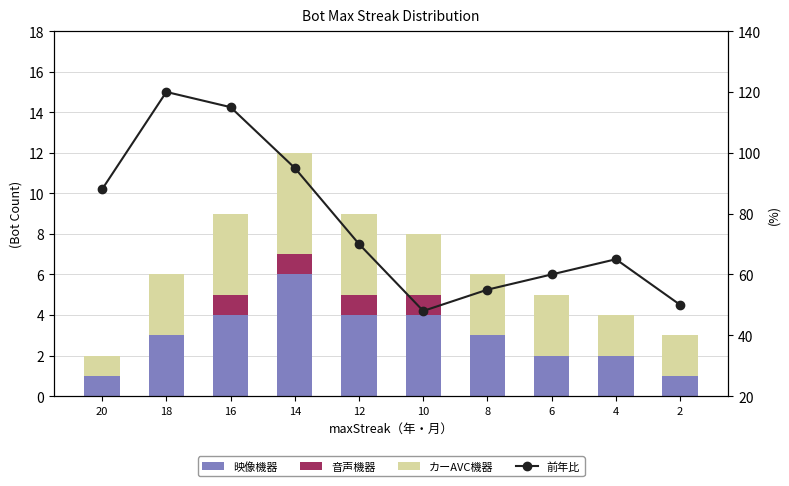

List the series in order of their peak value, lowest first.

音声機器, カーAVC機器, 映像機器, 前年比